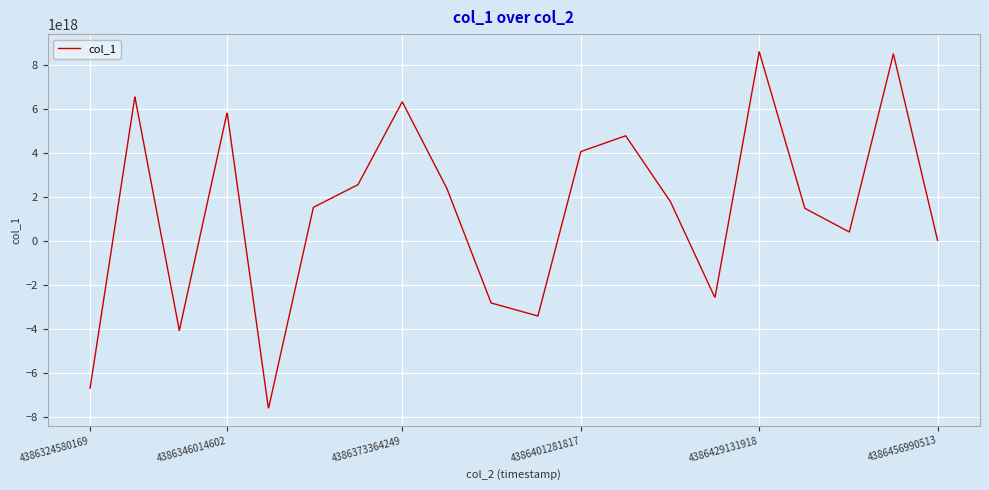

Does the chart have visible grid lines?

Yes